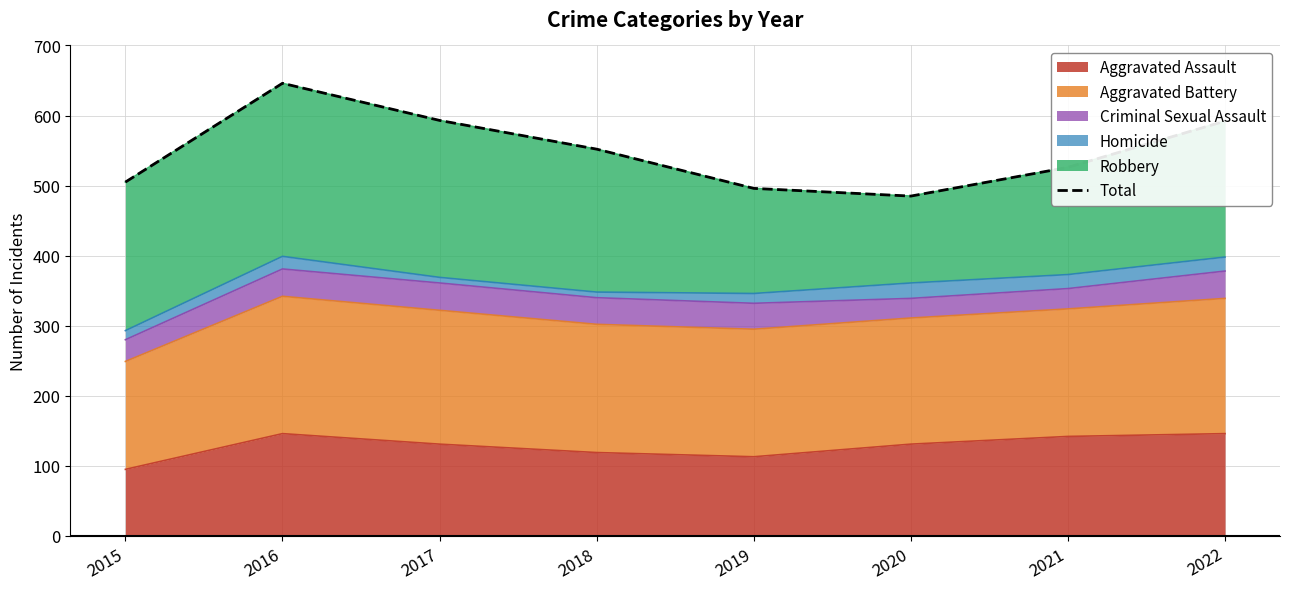

How many values are below 552?

4